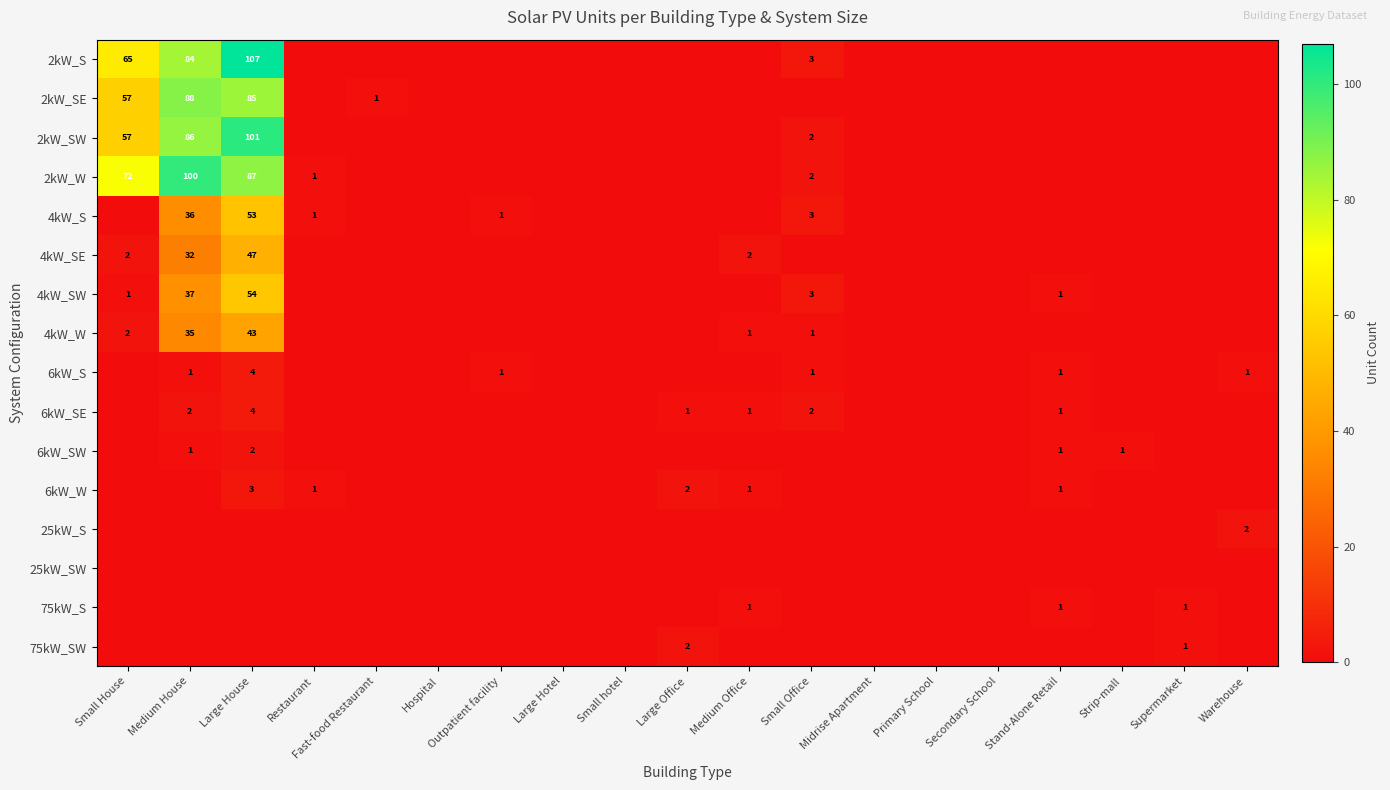

What is the difference between the 4kW_S values at Small Office and Large House?

50